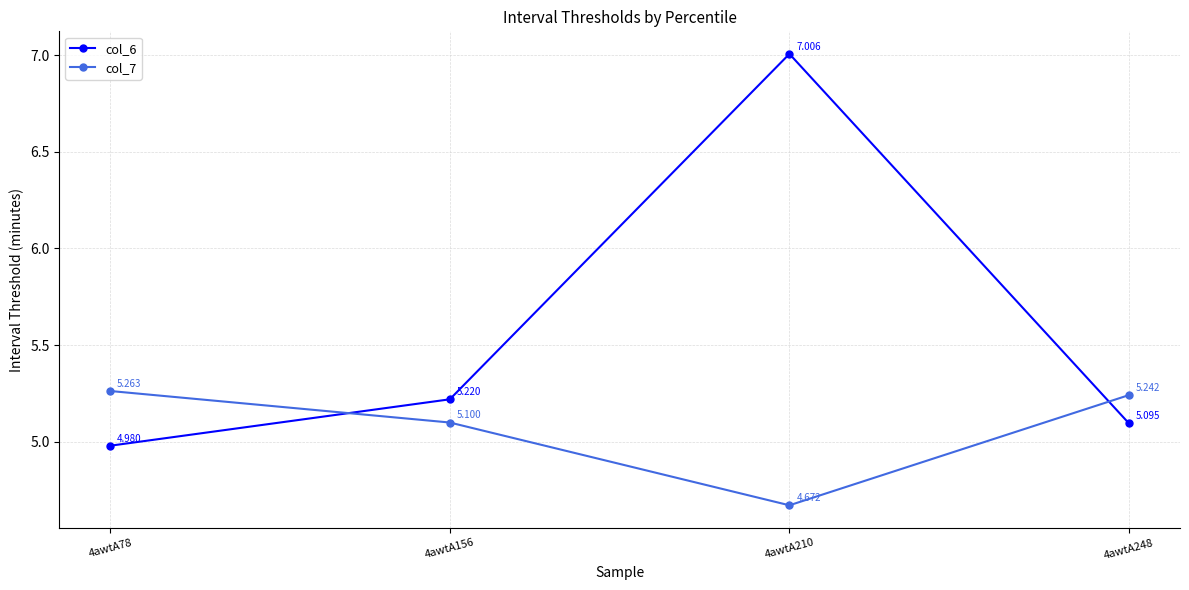

Does the chart display data point markers on the line(s)?

Yes